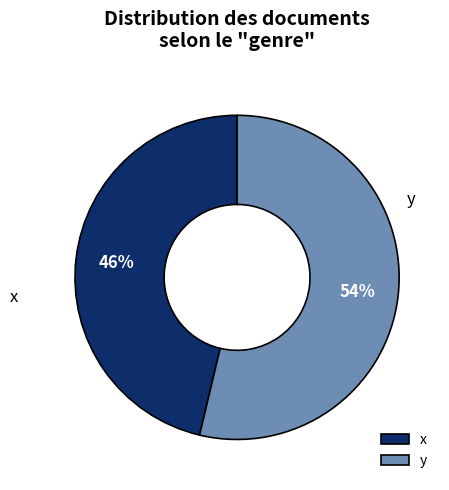

To the nearest percent, what percentage of the pie is y?

54%